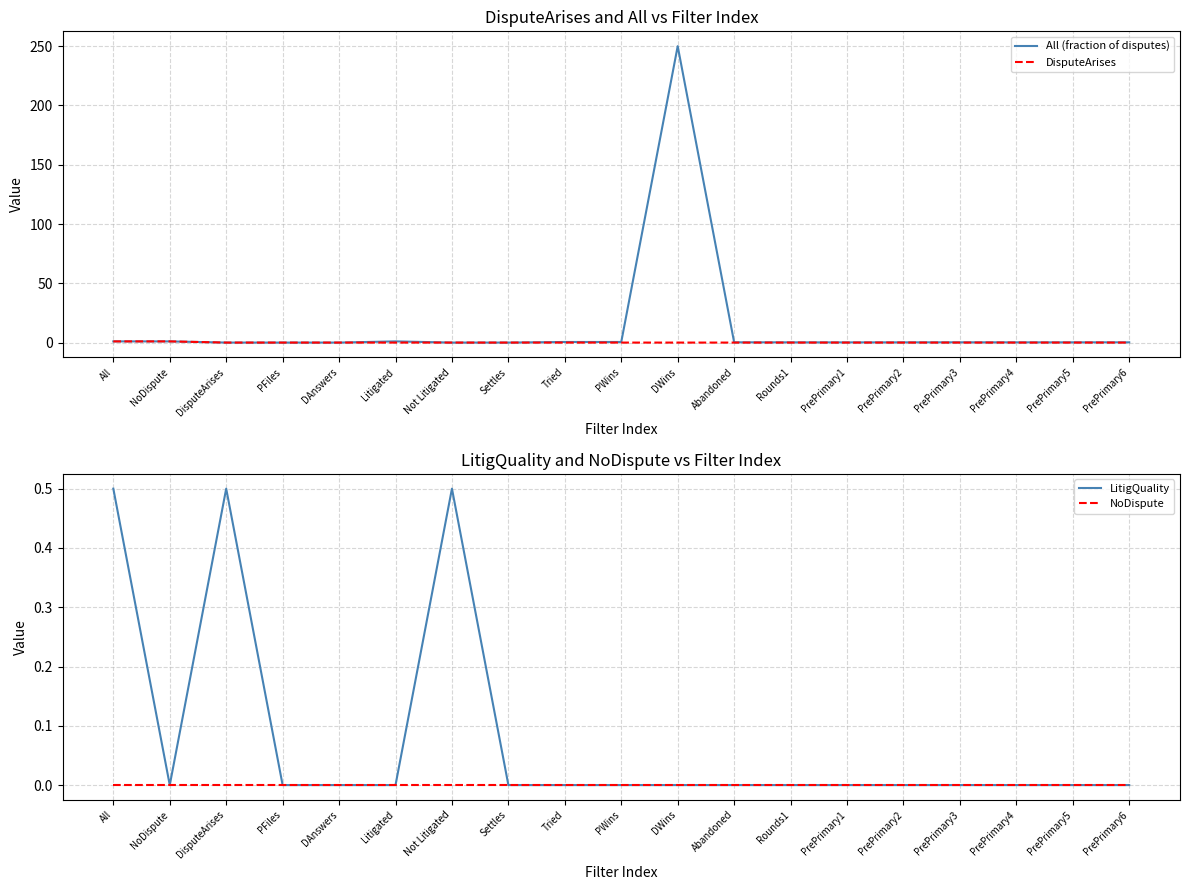

Which series has the largest total across all categories?

All (fraction of disputes)